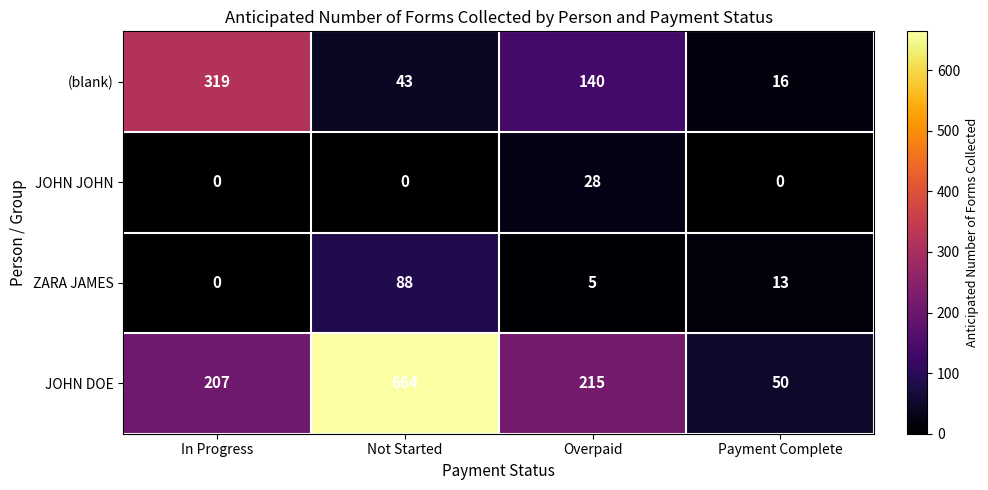

Which series has the widest spread of values?

JOHN DOE